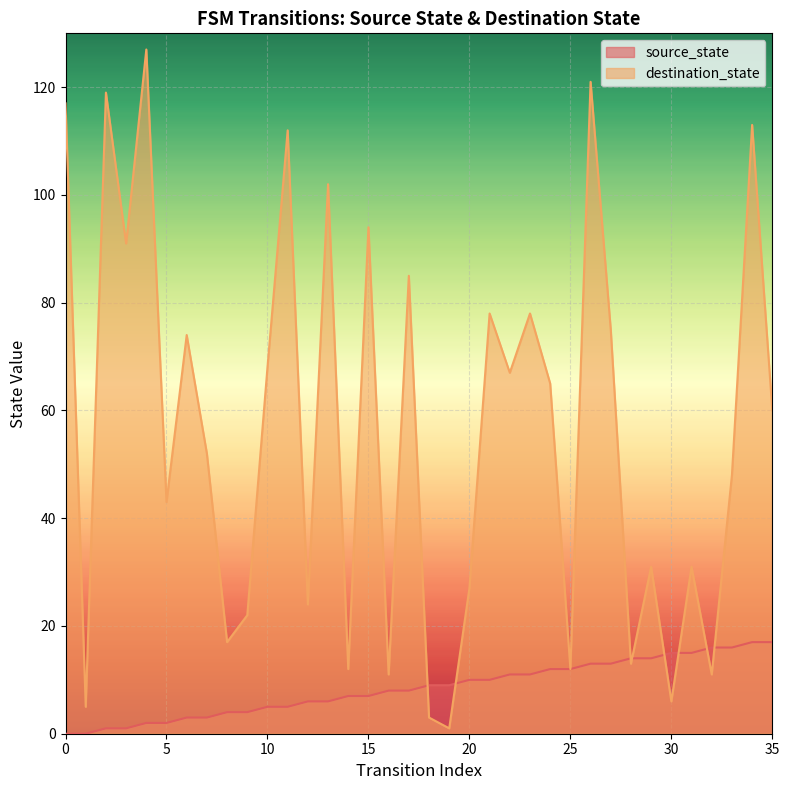

What are all the series names shown in the legend?

source_state, destination_state